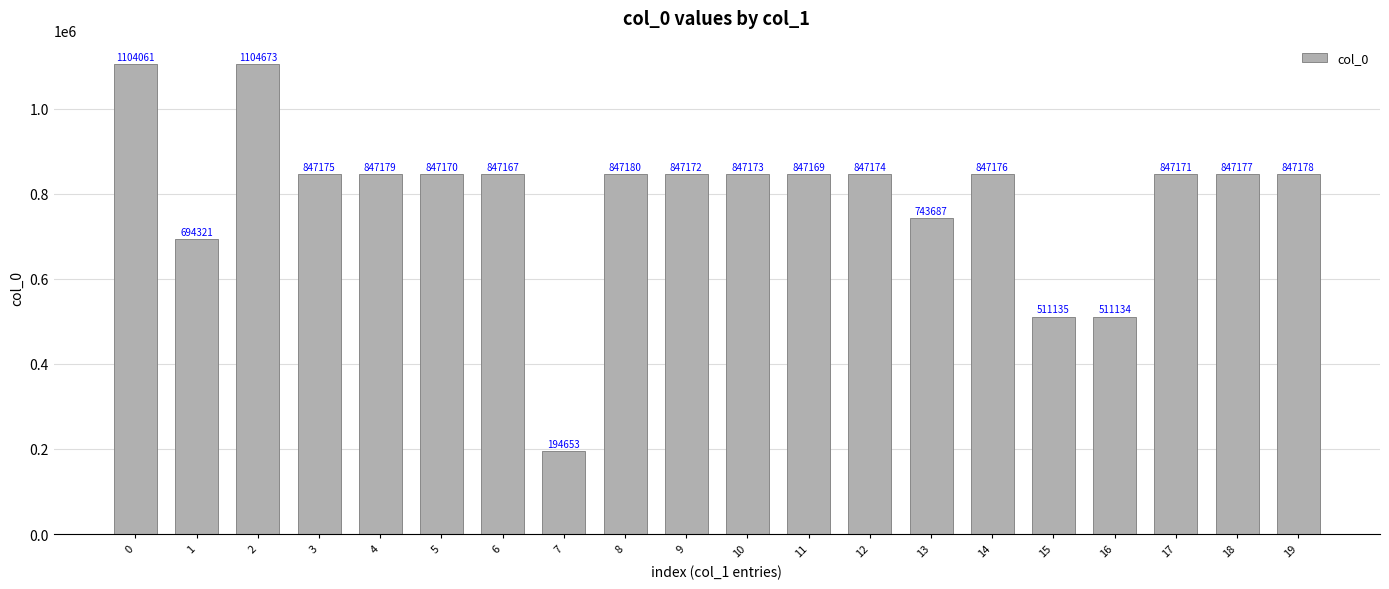

How many bars are there in total?

20